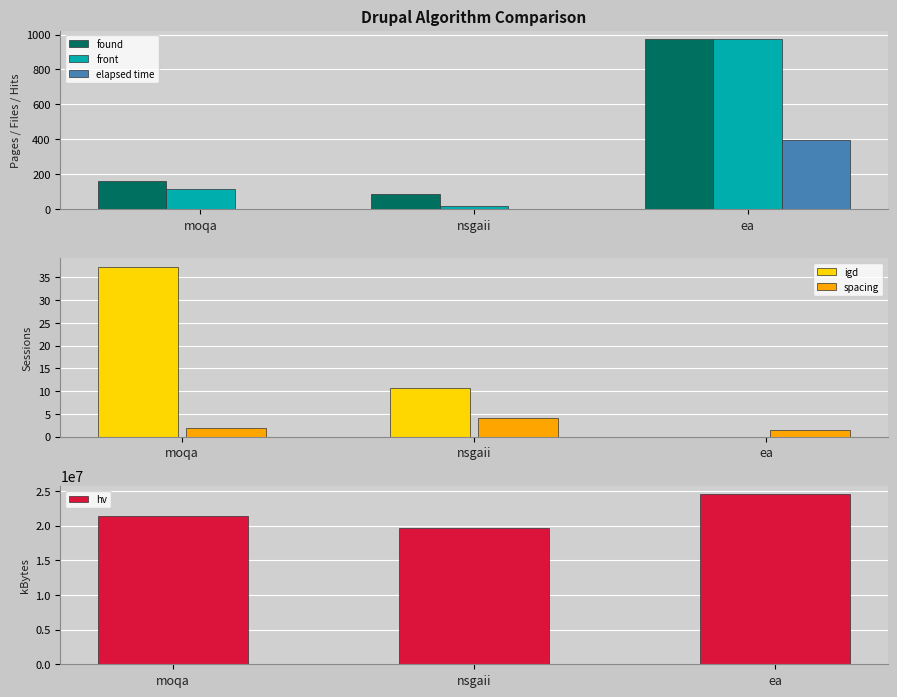

What is the difference between the maximum and minimum values in the elapsed time series?

397.7